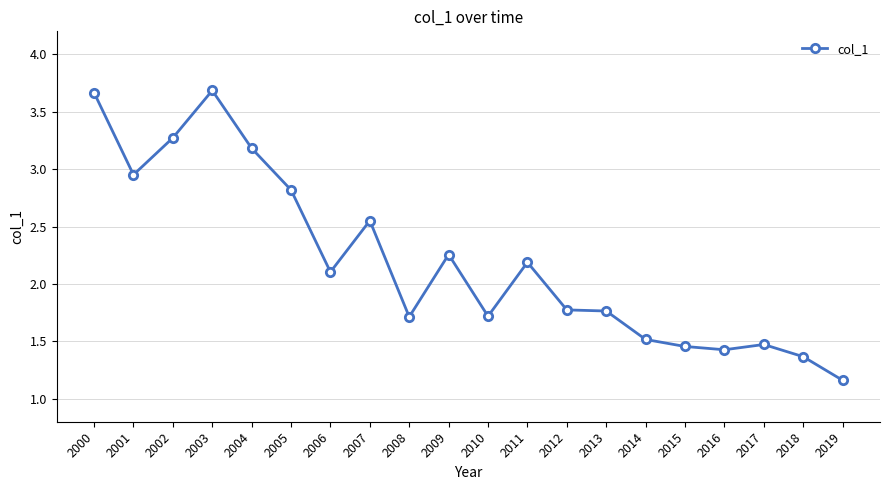

What is the average value?

2.2